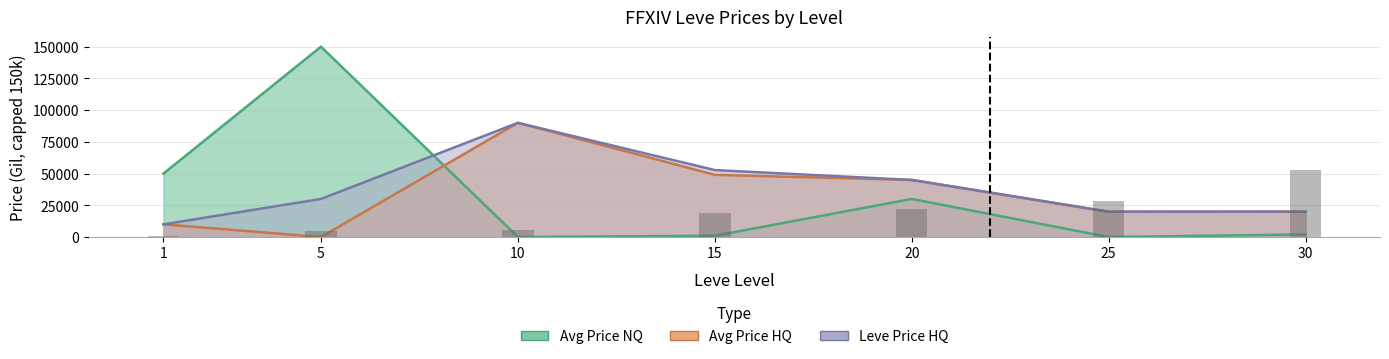

Between 10 and 20, which series saw the biggest shift?

Avg Price HQ